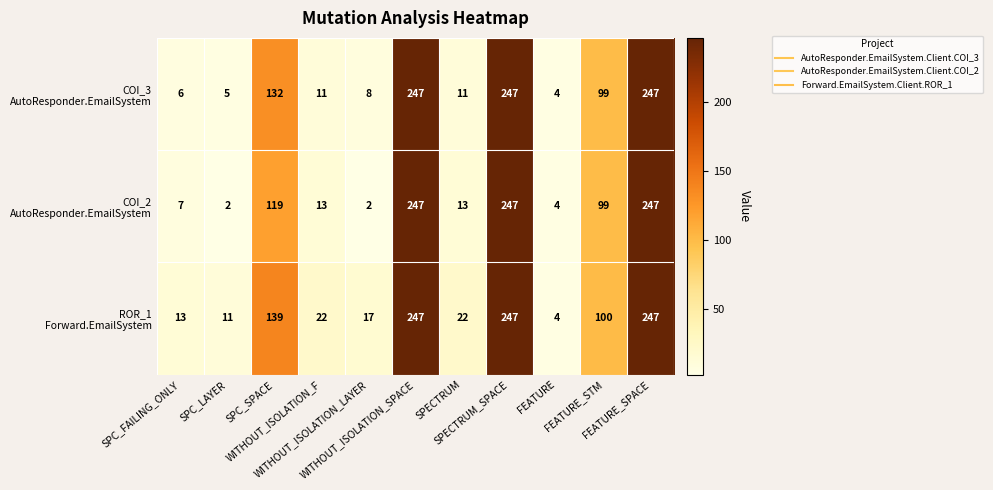

What is the maximum value shown in the chart?

247